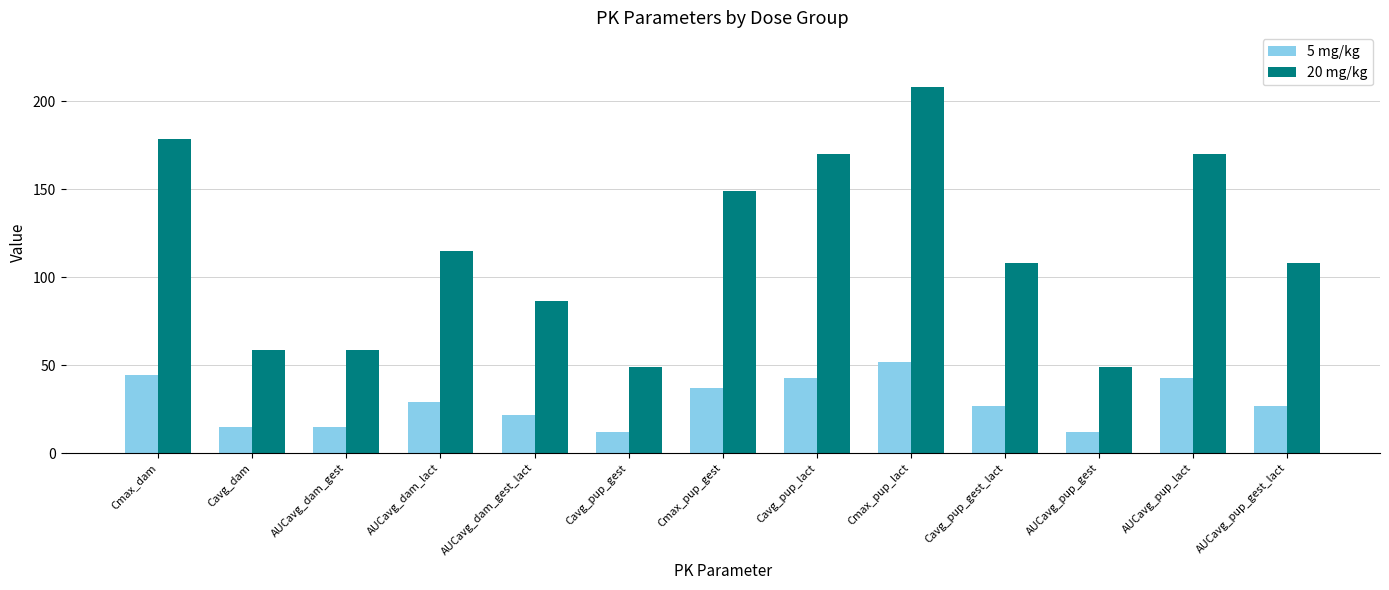

Between Cavg_dam and Cavg_pup_gest_lact, which series saw the biggest shift?

20 mg/kg